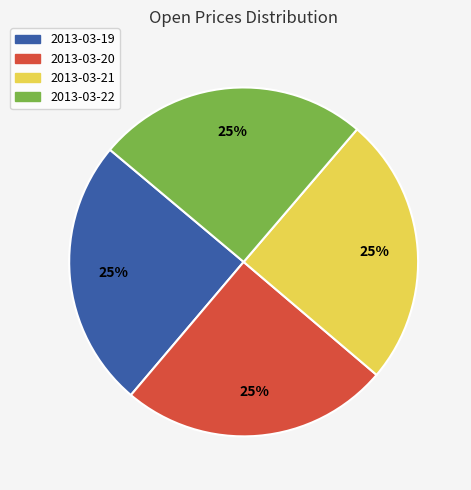

Is it true that 2013-03-22 is 12% of the pie?

False